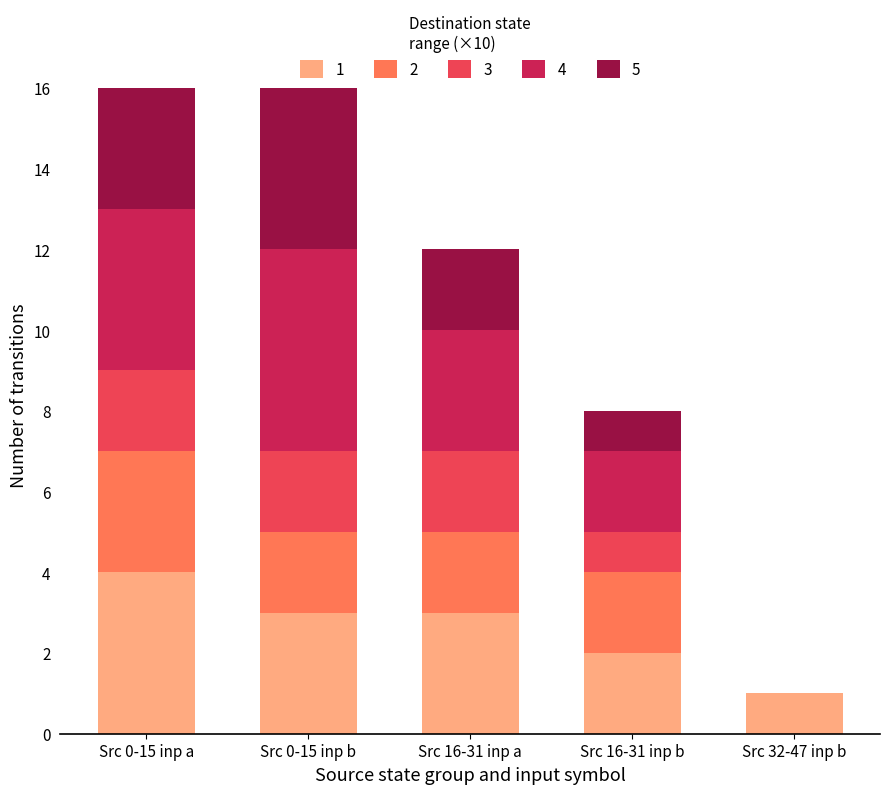

Reading right to left, list the values for the 1 series.

Src 32-47 inp b=1	Src 16-31 inp b=2	Src 16-31 inp a=3	Src 0-15 inp b=3	Src 0-15 inp a=4